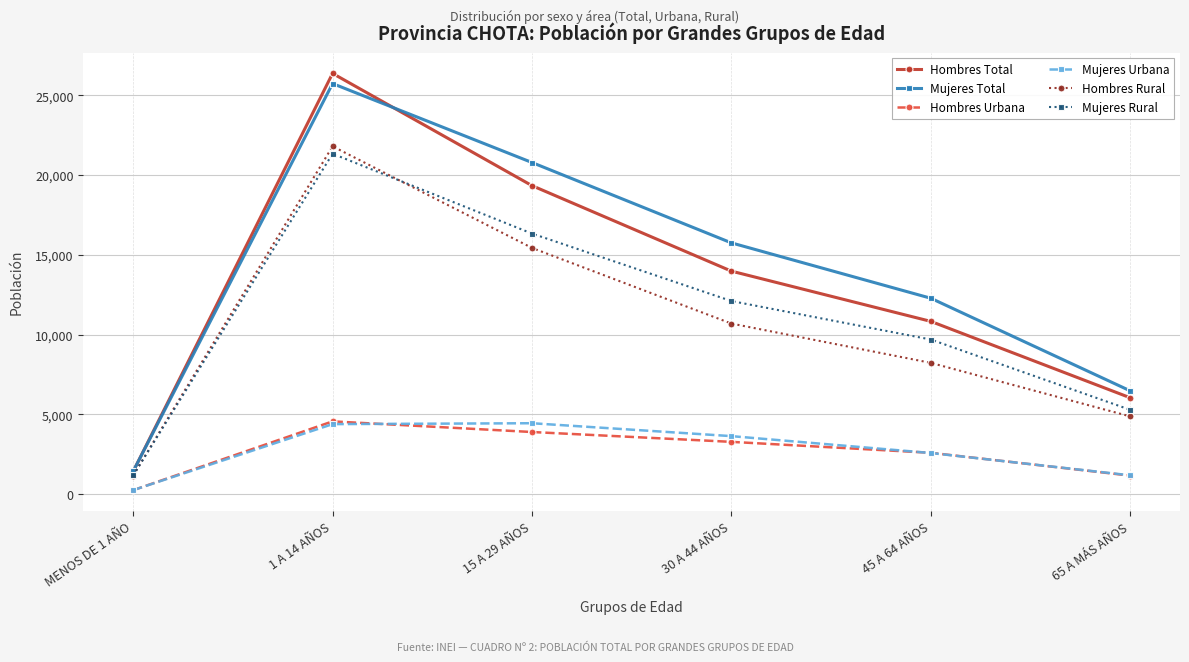

How many Hombres Total values are between 6048 and 19334?

4